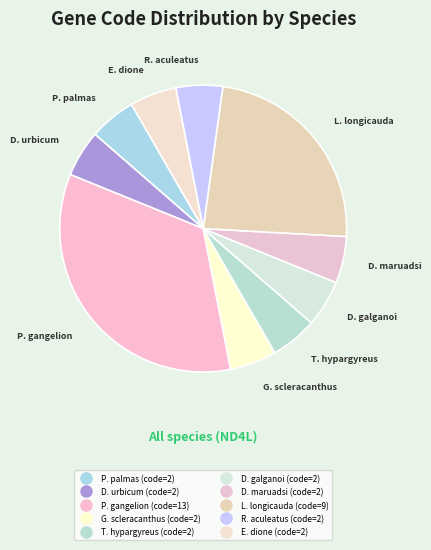

Count the number of slices in the pie.

10